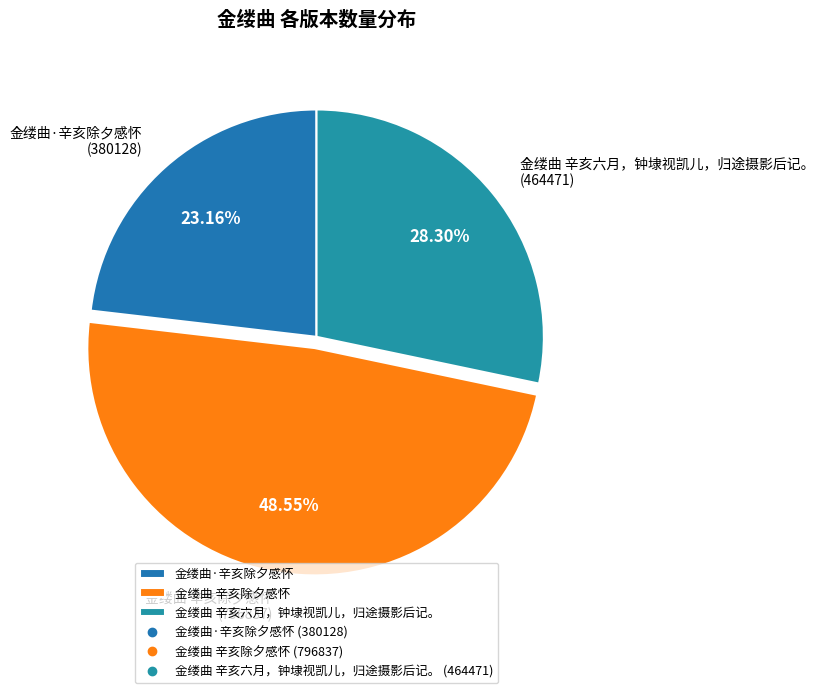

Is there a majority slice in this chart?

No